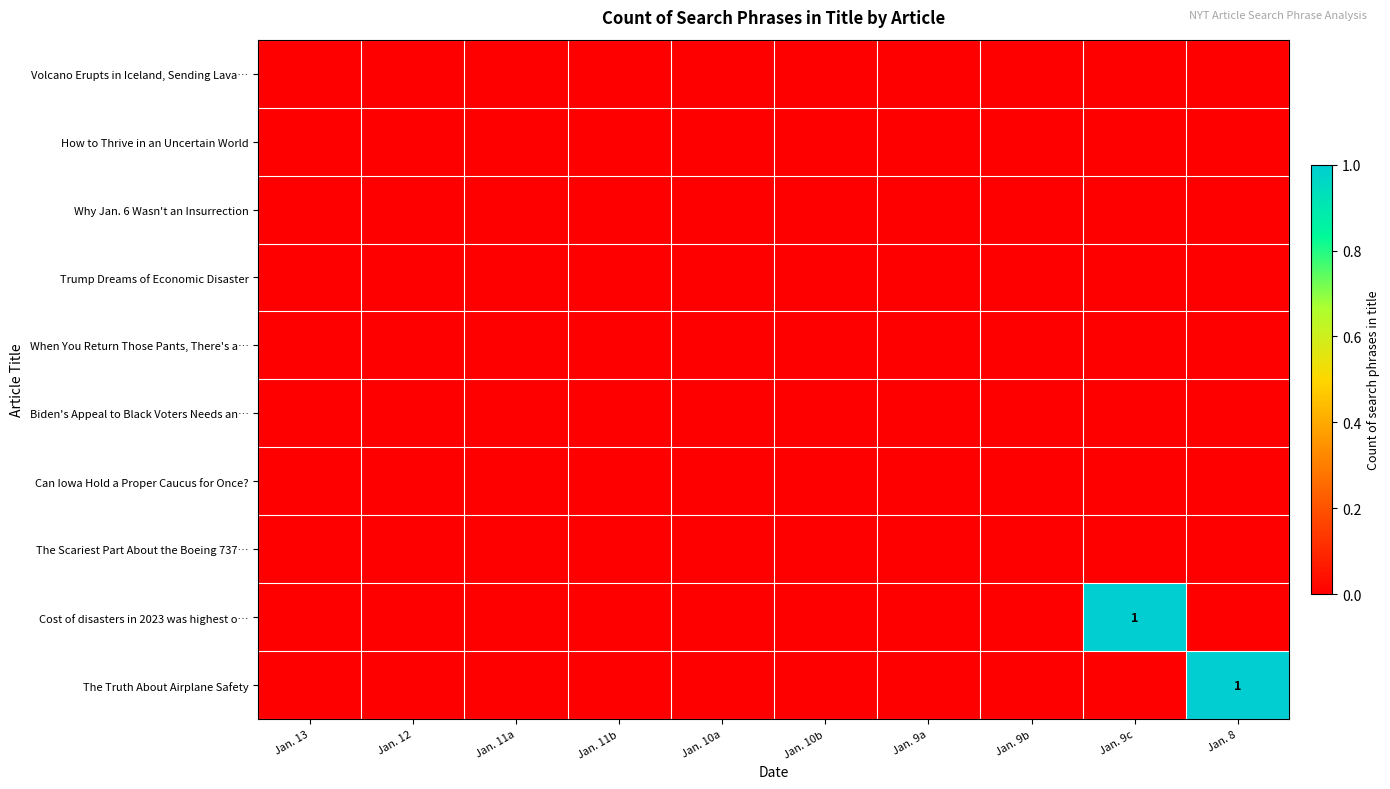

Between Jan. 9a and Jan. 11b, which is larger?

Jan. 9a